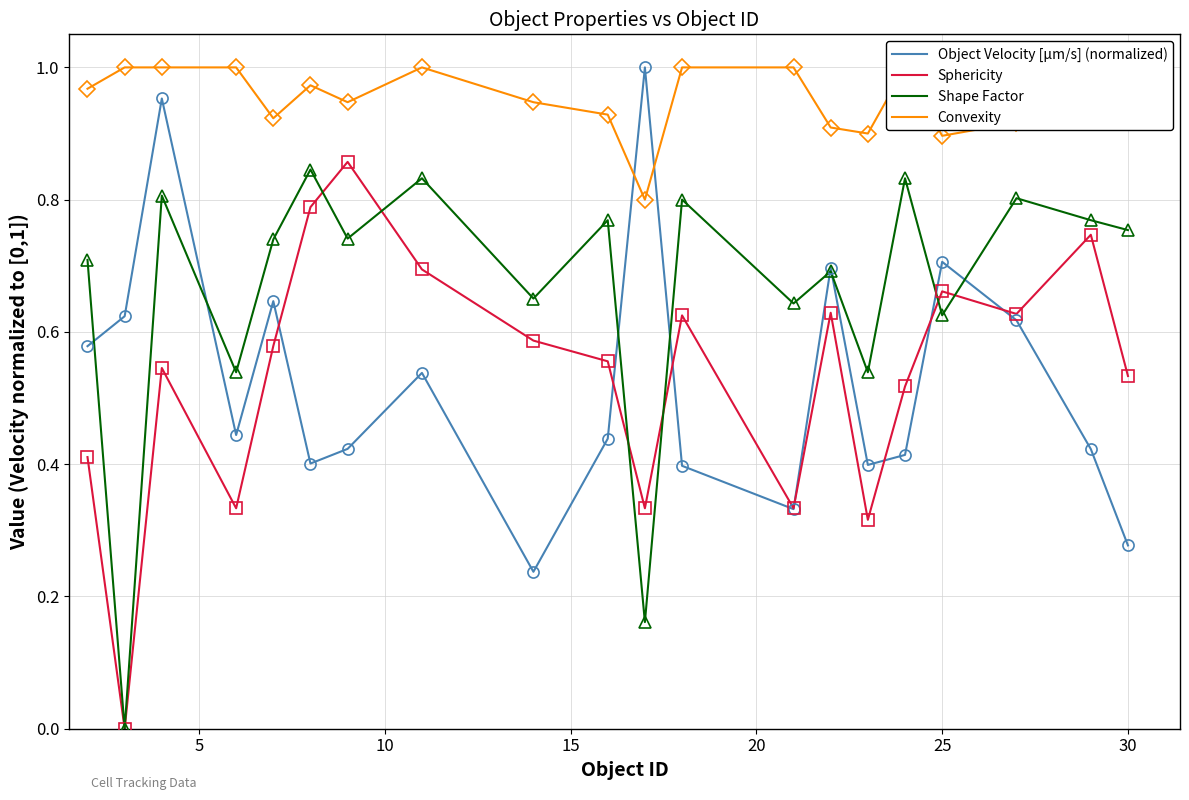

List the series in order of their peak value, lowest first.

Shape Factor, Sphericity, Object Velocity [µm/s] (normalized), Convexity